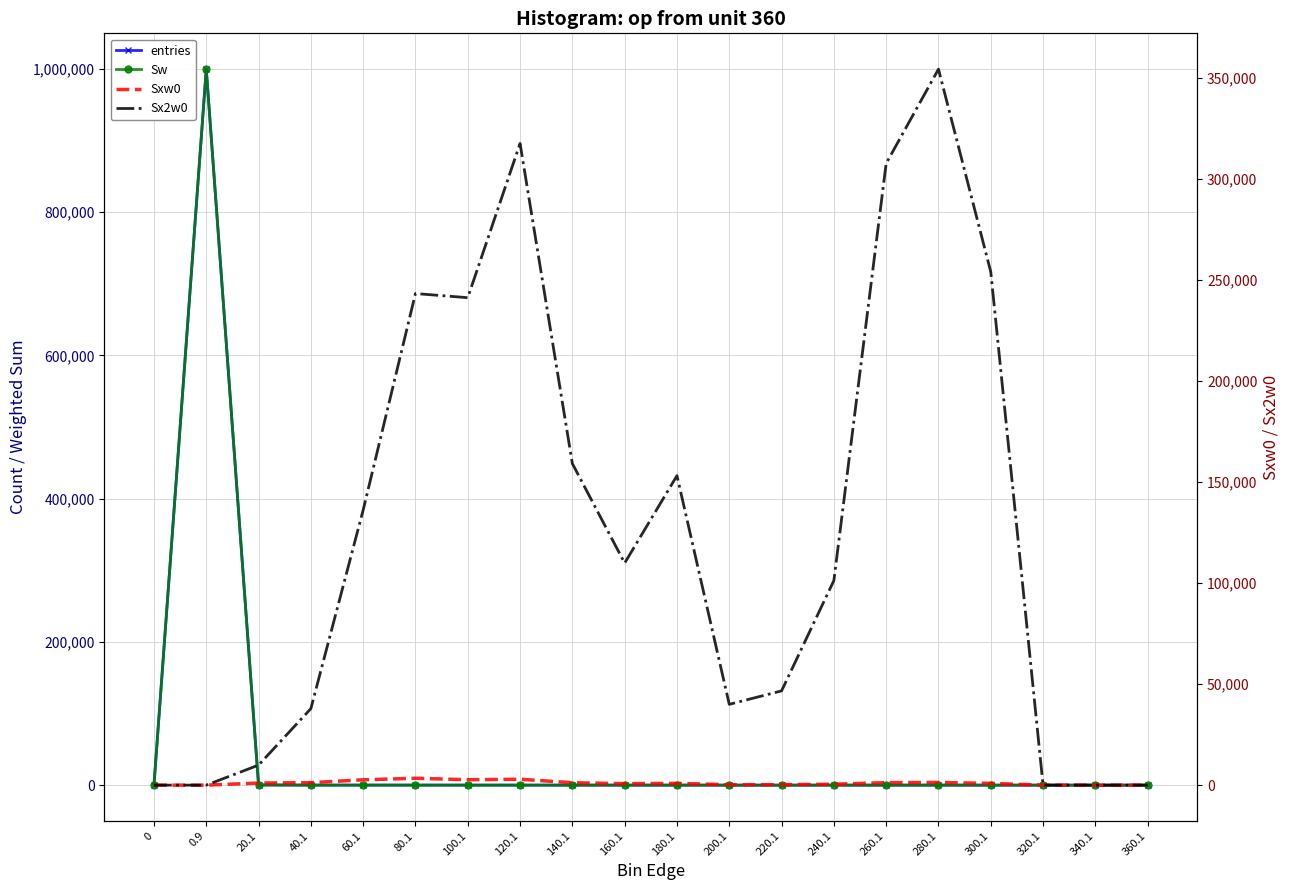

List the labels in order of Sw value, largest first.

0.9, 20.1, 60.1, 80.1, 40.1, 100.1, 120.1, 140.1, 160.1, 180.1, 260.1, 280.1, 300.1, 240.1, 200.1, 220.1, 0, 320.1, 340.1, 360.1